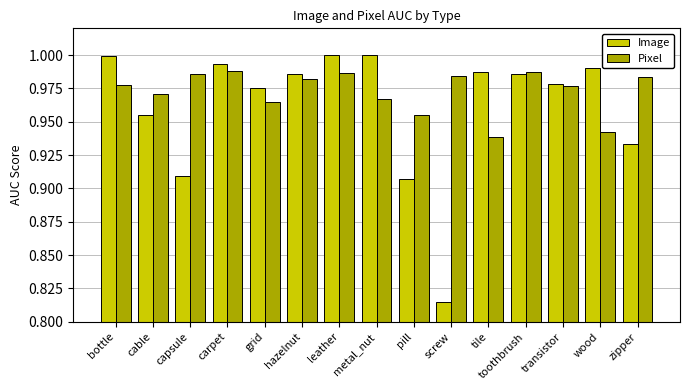

Count the number of data series in this chart.

2